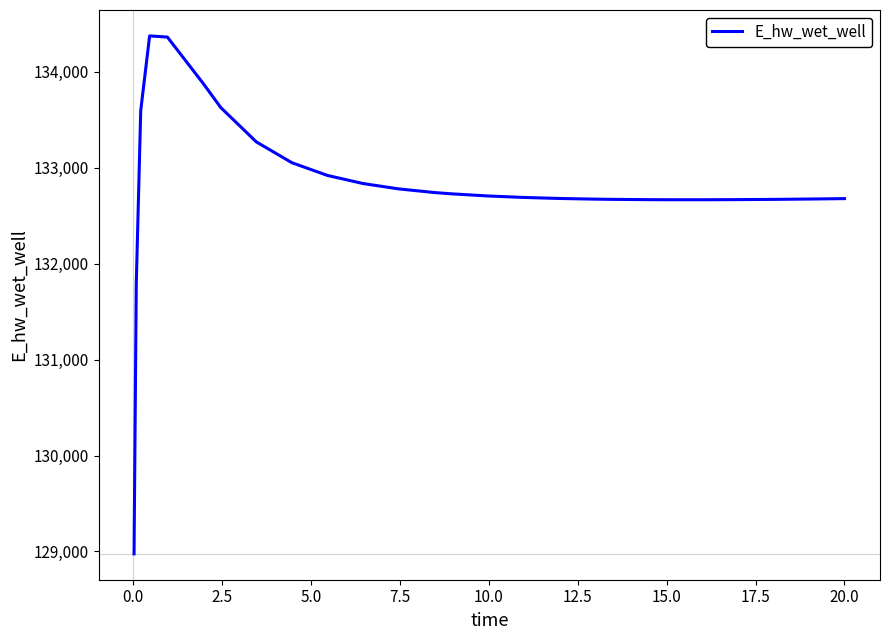

What is the minimum value shown in the chart?

128975.4